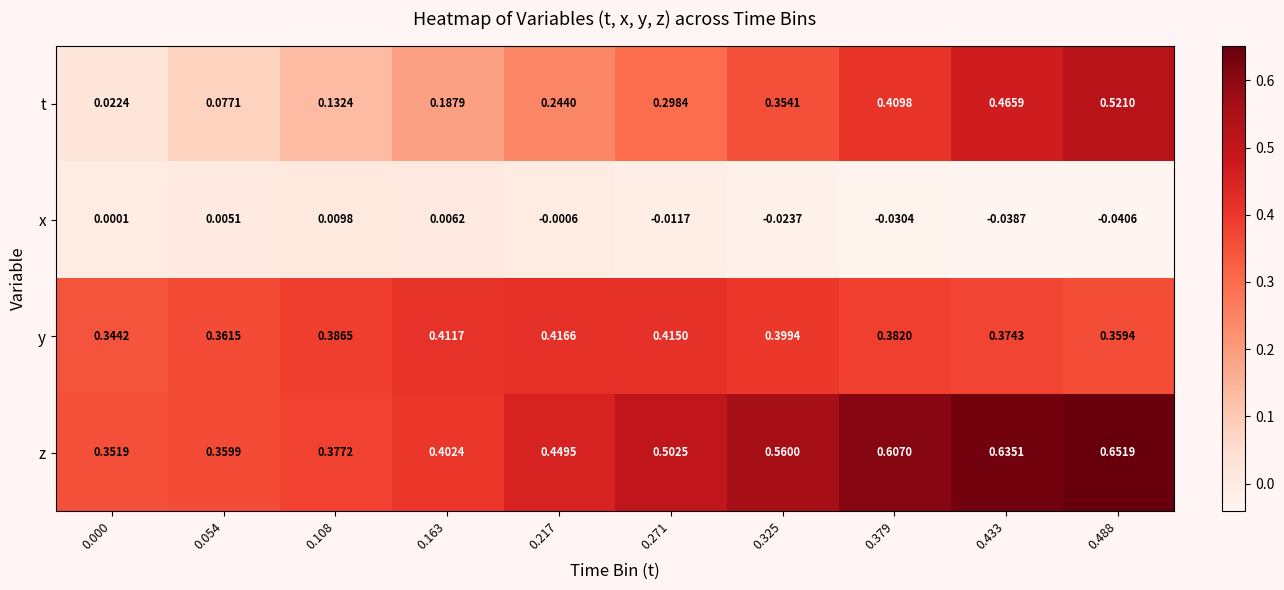

Between 0.163 and 0.488, which series saw the biggest shift?

t